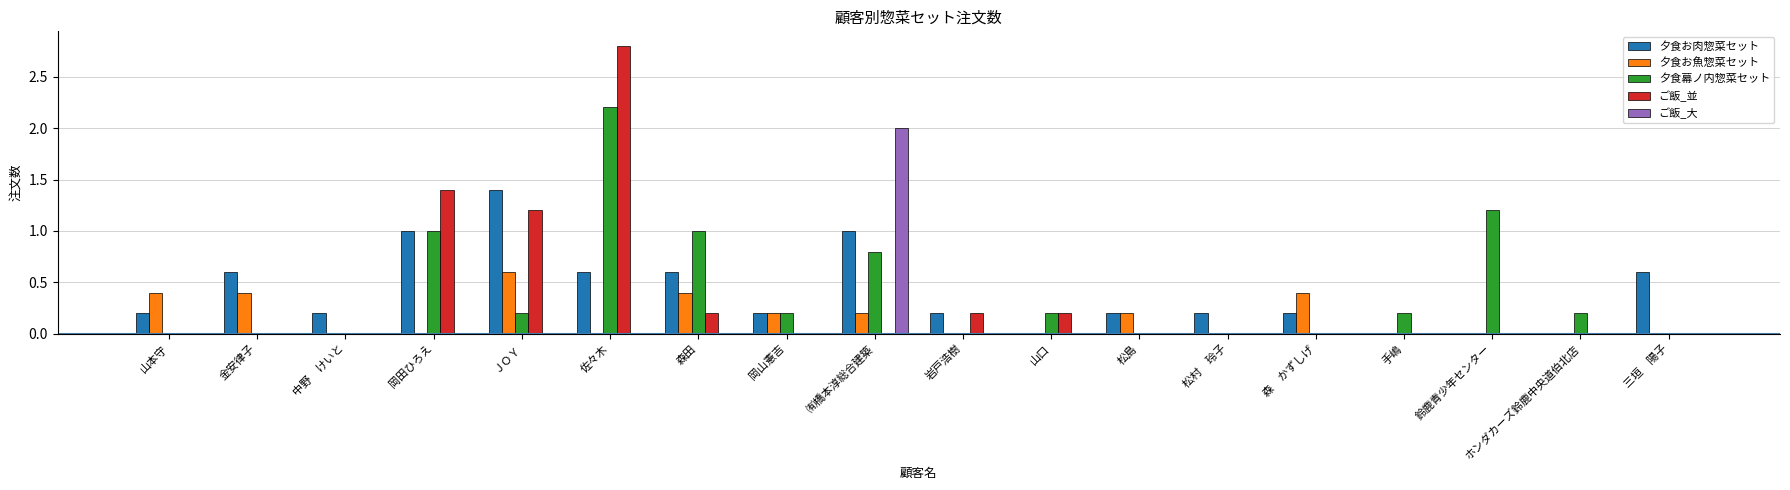

True or false: ご飯_大 has a value of -1.0 at 中野　けいと.

False